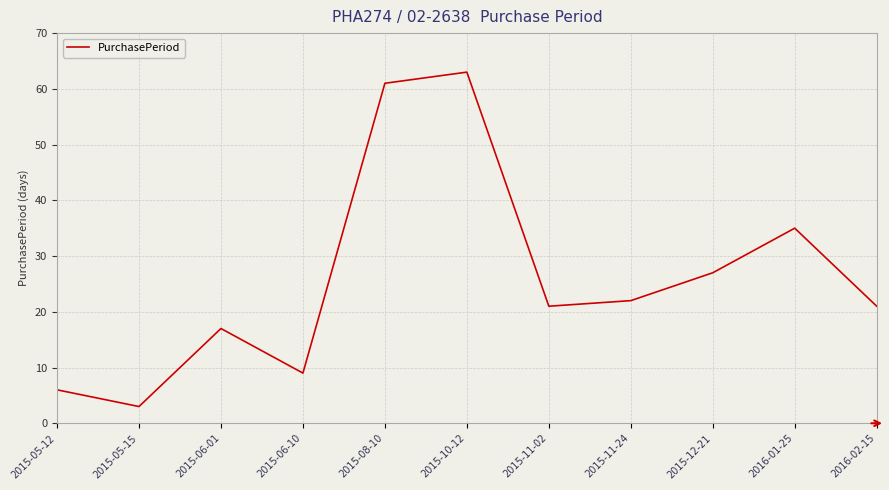

What position from the left is 2015-11-02?

7